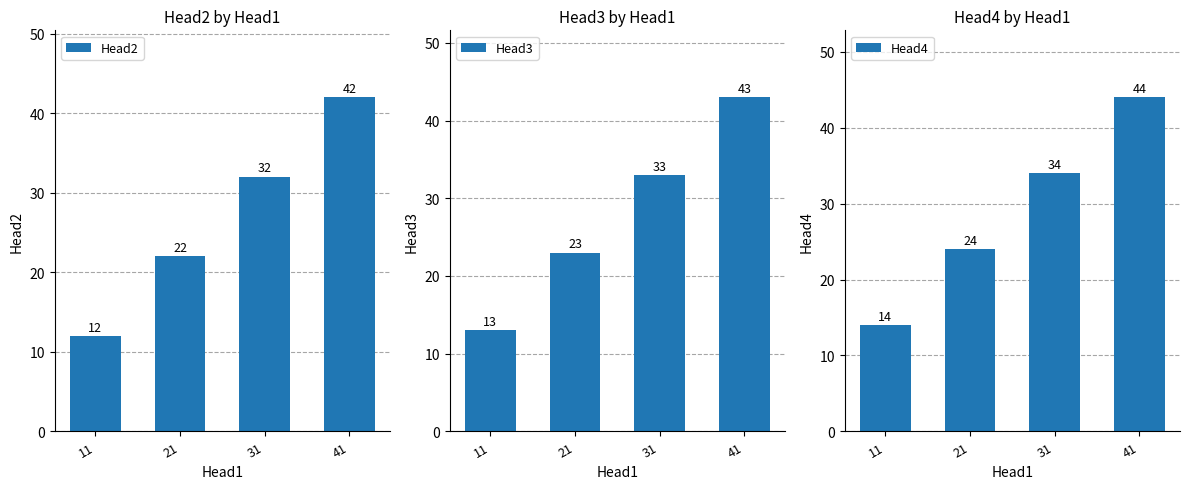

Which label corresponds to the largest value in the chart?

41